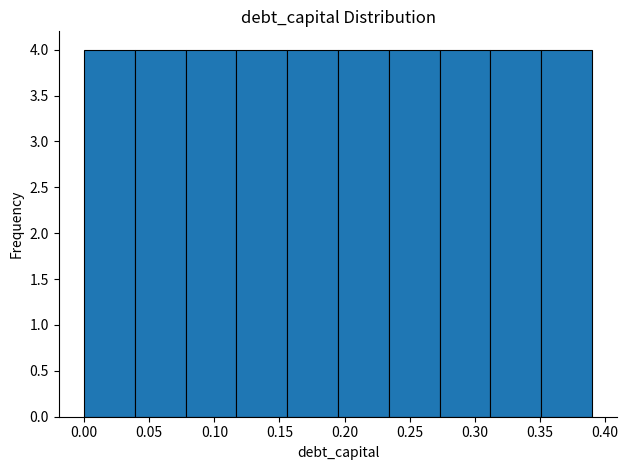

Reading left to right, list every bar in this chart as the range it spans on the x-axis followed by its height. Neither the bar edges nor the heights are printed on the chart, so give them approximately, as read against the axes.

0.000 to 0.039: 4
0.039 to 0.078: 4
0.078 to 0.117: 4
0.117 to 0.156: 4
0.156 to 0.195: 4
0.195 to 0.234: 4
0.234 to 0.273: 4
0.273 to 0.312: 4
0.312 to 0.351: 4
0.351 to 0.390: 4